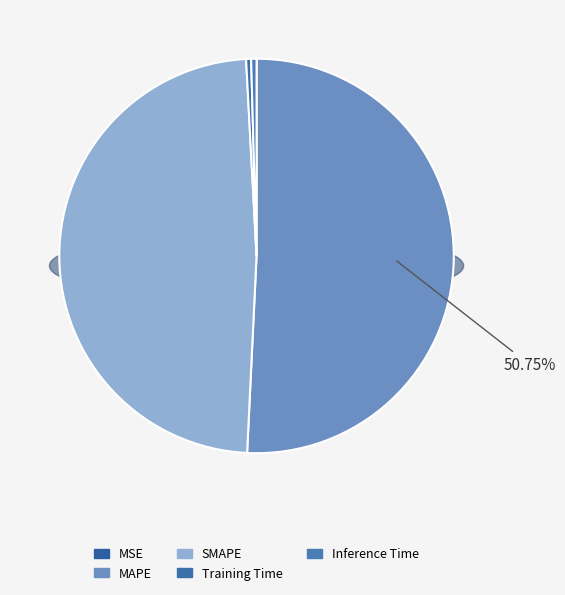

Is it true that SMAPE is 48% of the pie?

True